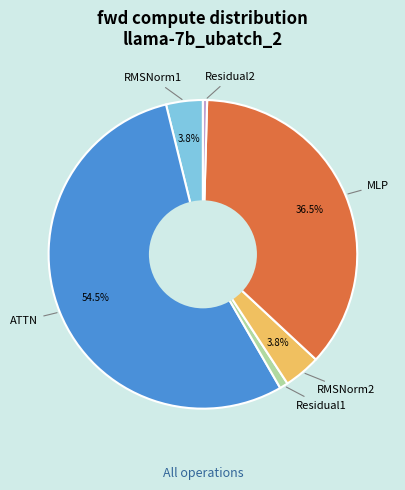

Is there any slice that represents more than half of the pie?

Yes